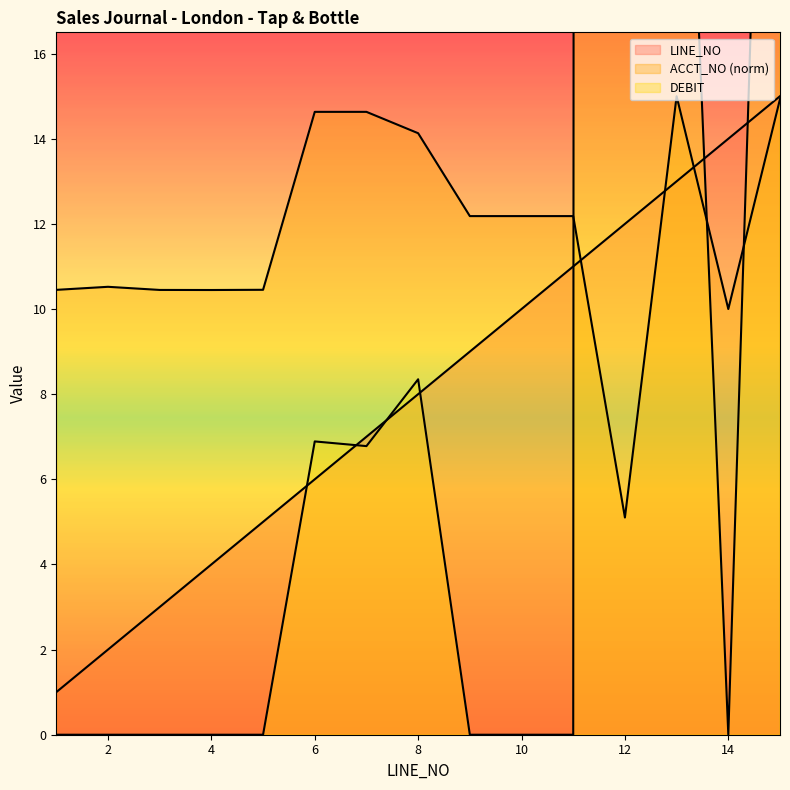

At which category is the sum across all series the highest?

12